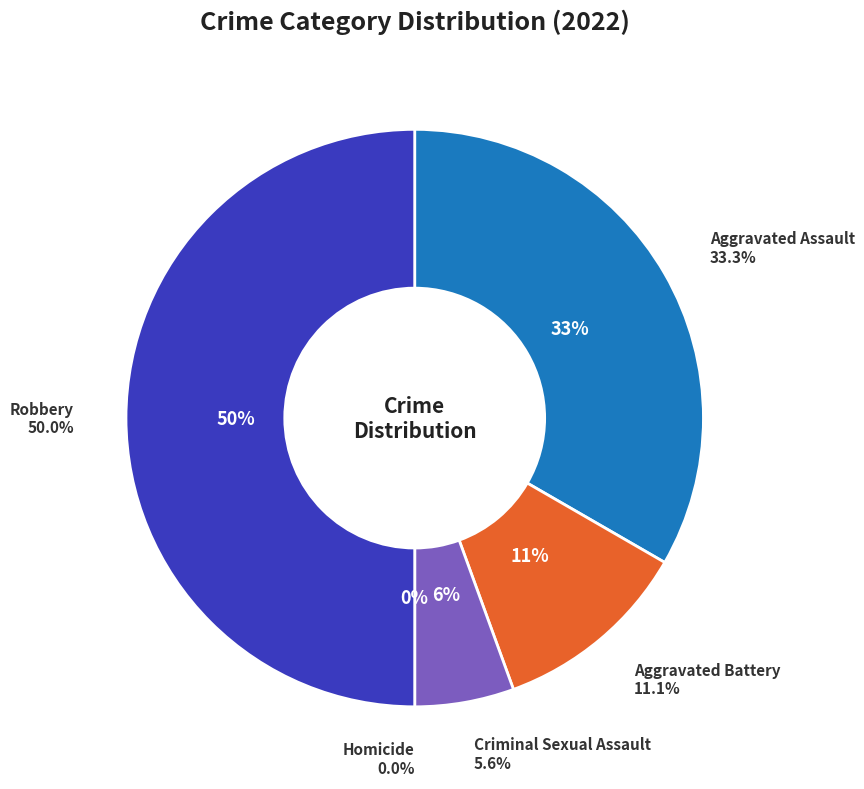

Does any single category account for the majority?

No